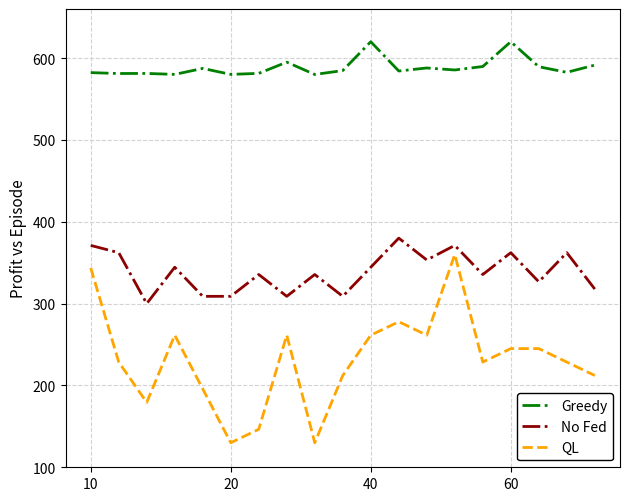

What is the difference between the maximum and minimum values in the Greedy series?

40.0